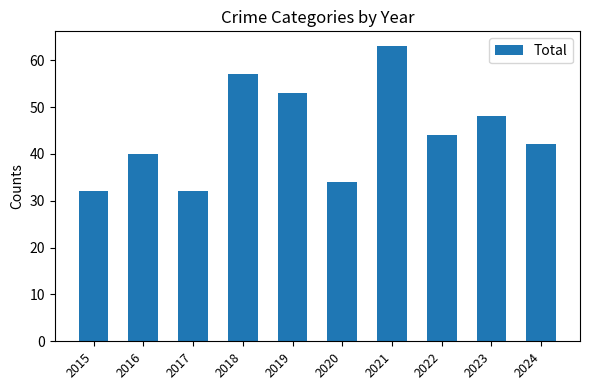

What is the difference between the maximum and minimum values?

31